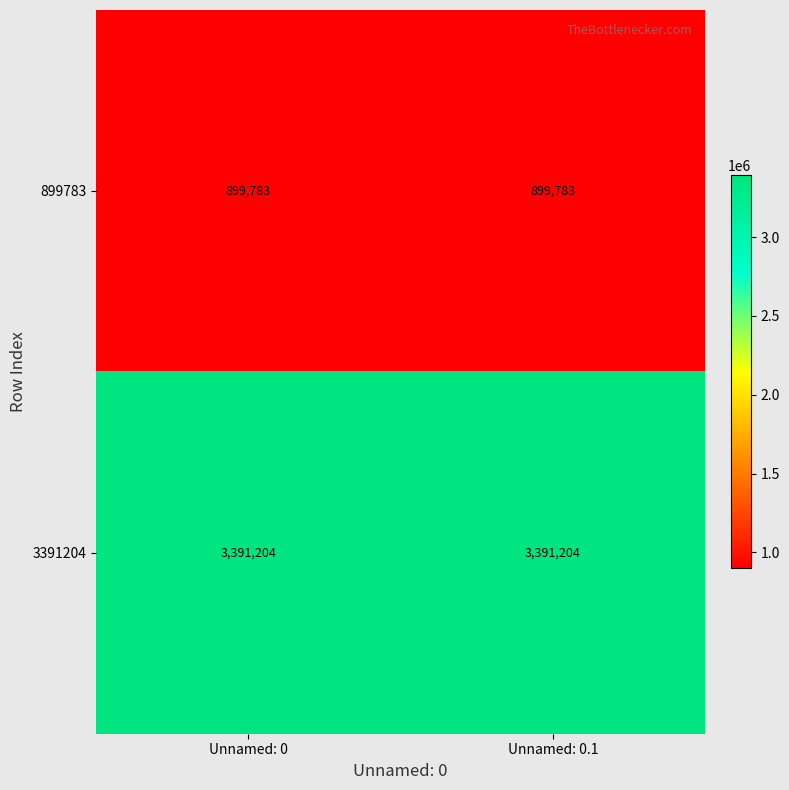

How many series are shown in this chart?

2